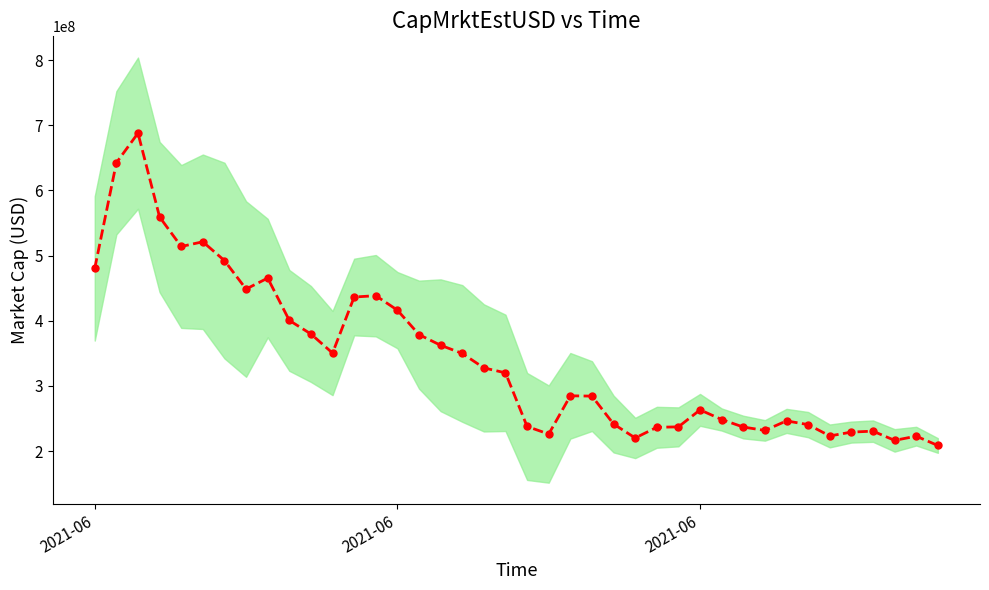

How many values are below 320006679?

20